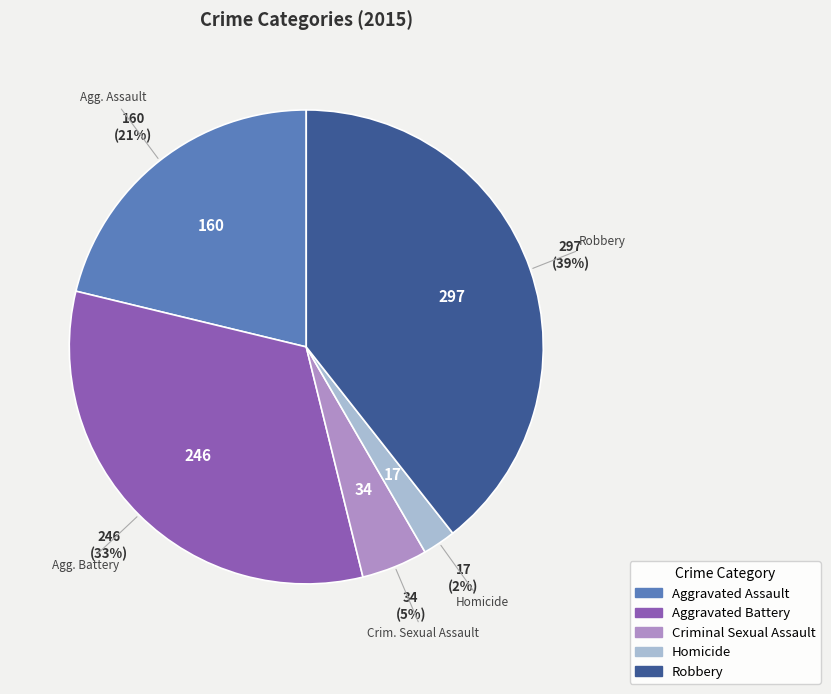

To the nearest percent, what is the difference between the largest and smallest slice percentages?

37%